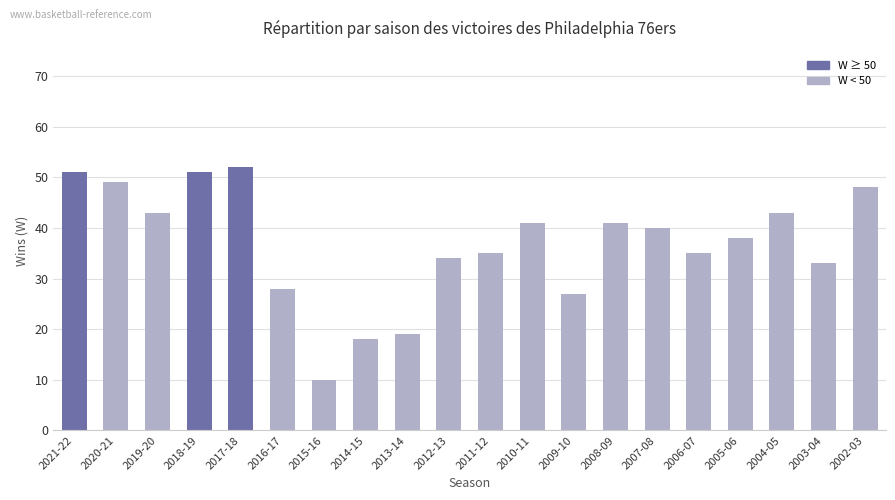

How many bars are there in total?

20